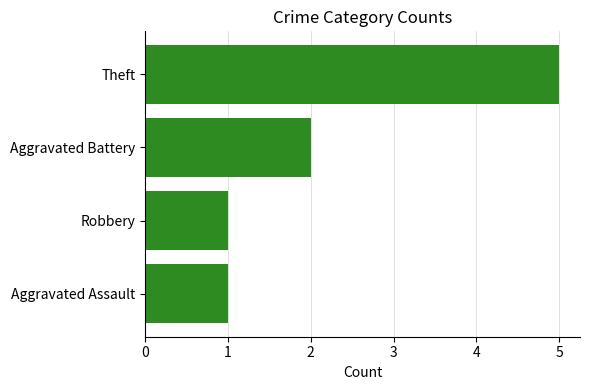

What is the sum of all values?

9